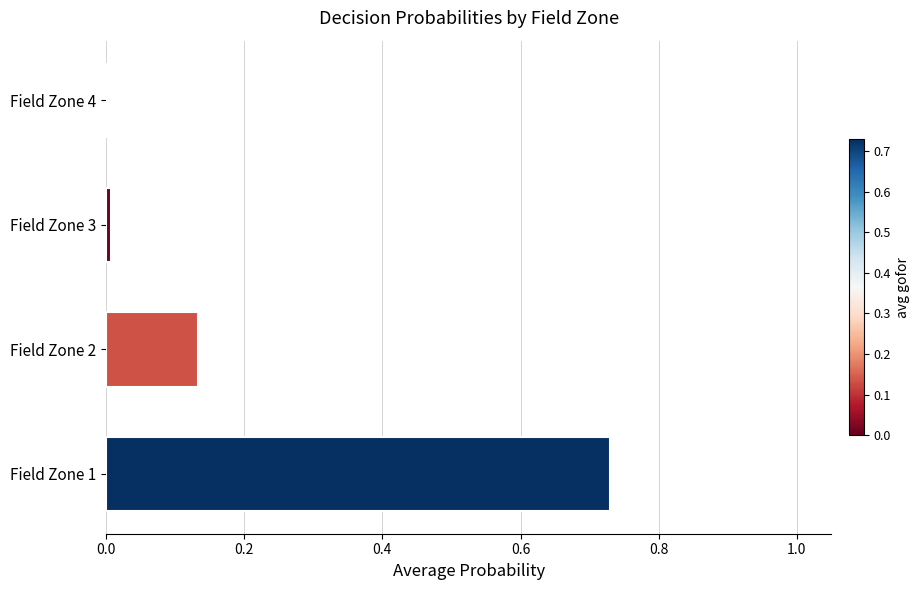

What is the sum of all values?

0.9